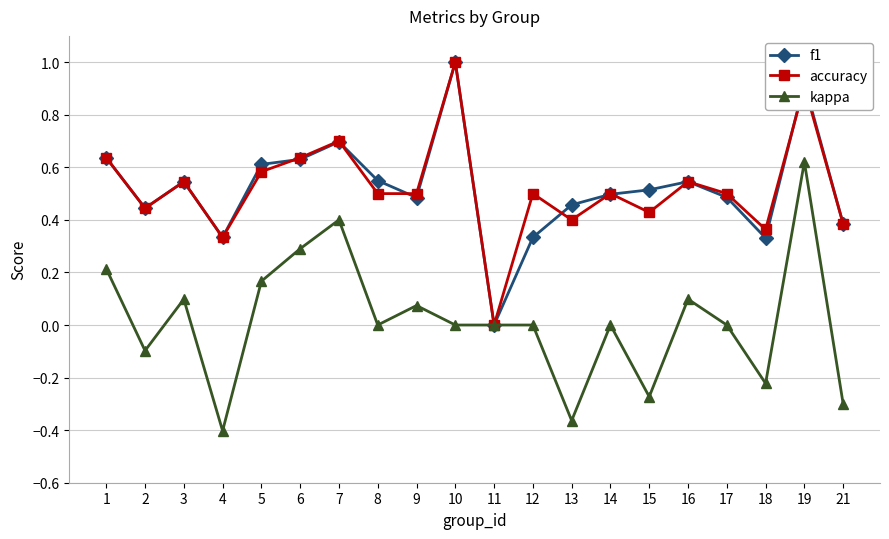

Which series changed the most between 16 and 18?

kappa